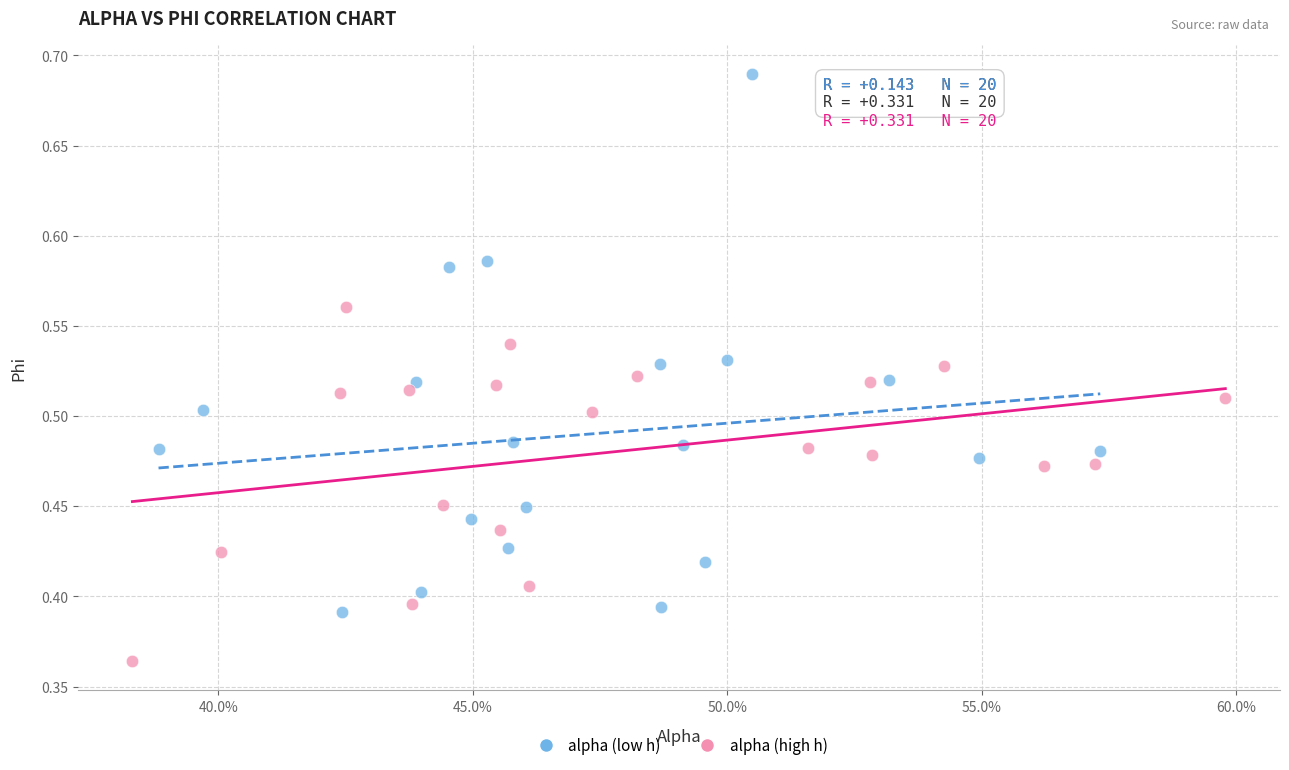

Which series has the largest Y range (max minus min)?

alpha (low h)